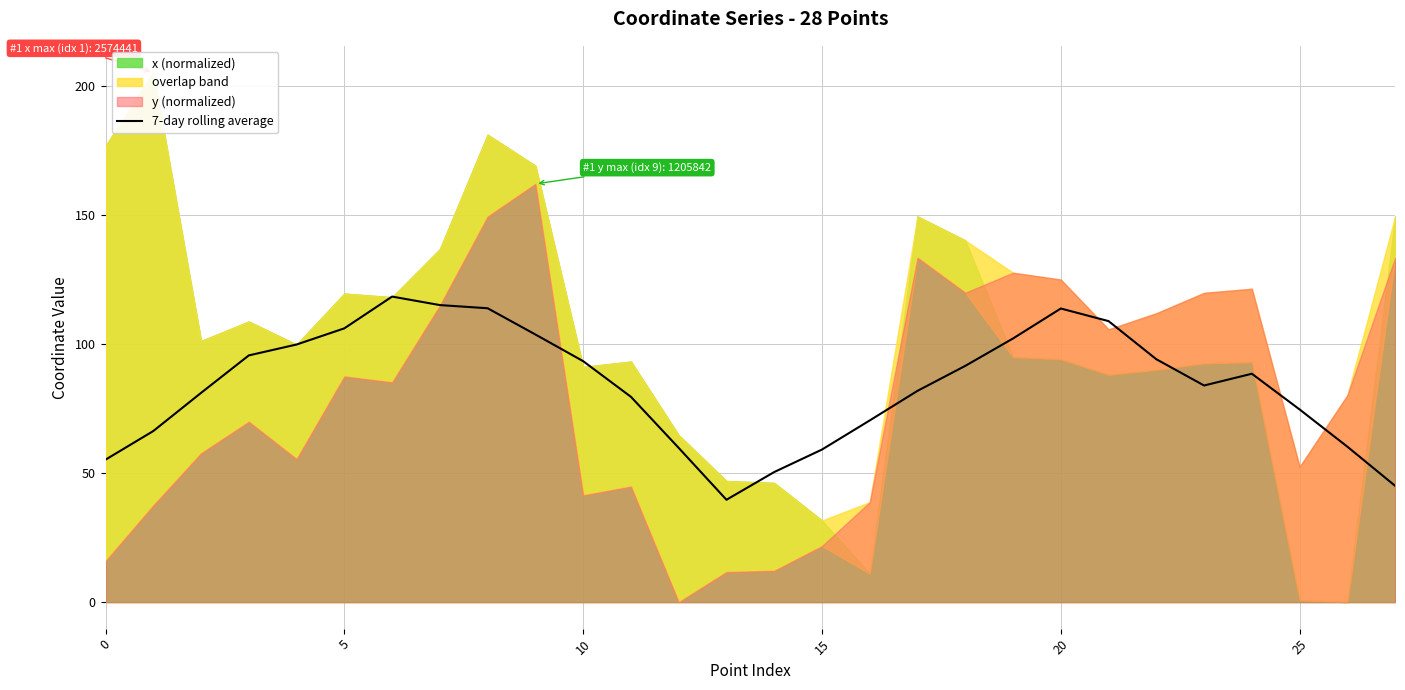

True or false: 7-day rolling average has a value of 59.1 at 15.

True